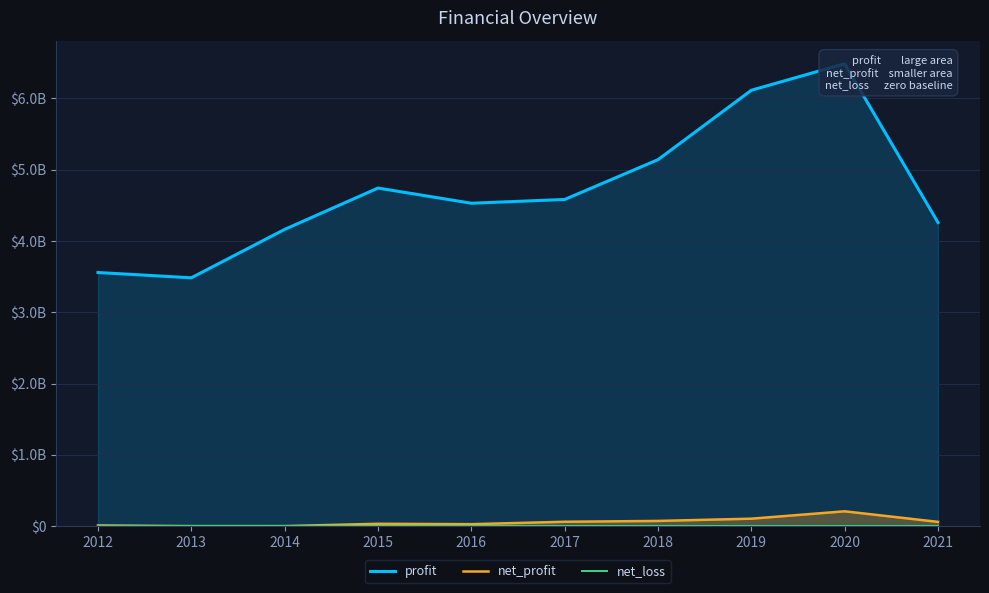

Which label corresponds to the smallest value in the chart?

2012